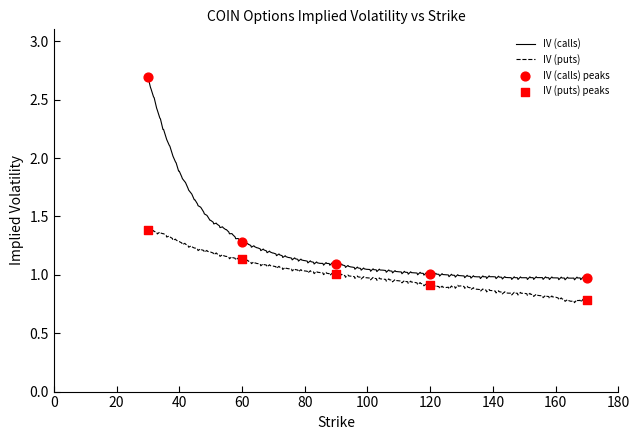

Which series has the largest total across all categories?

IV (calls)